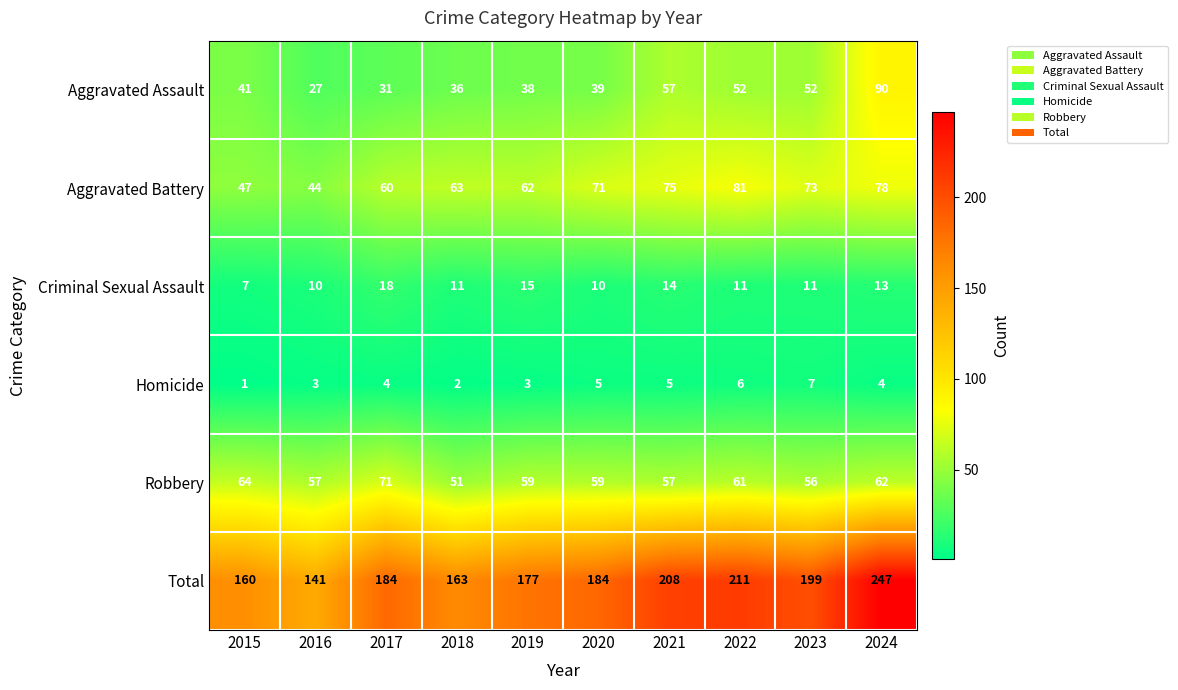

Is it true that Total equals 199 at 2023?

True